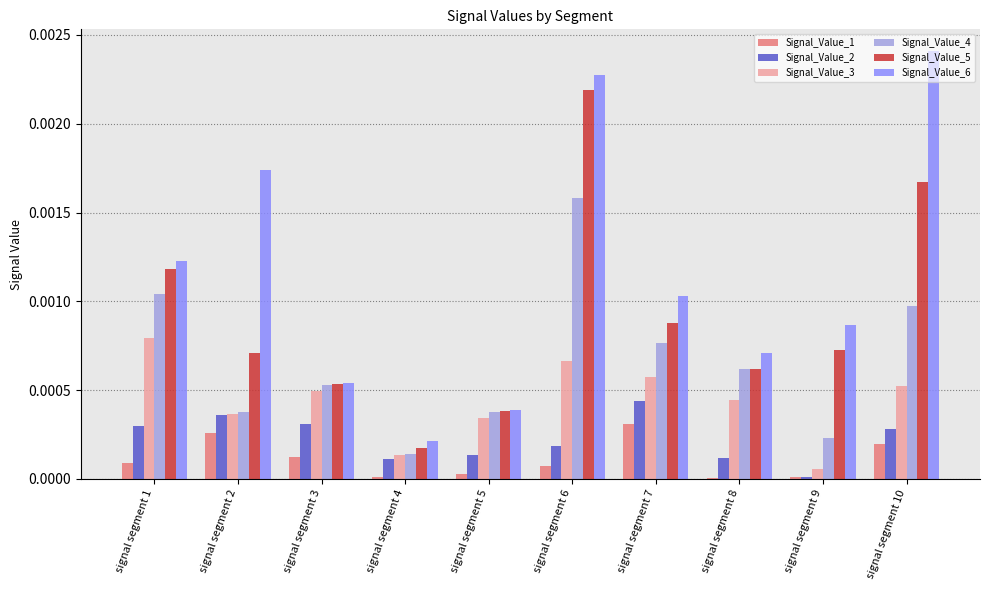

Which category has the highest value in the Signal_Value_5 series?

signal segment 6